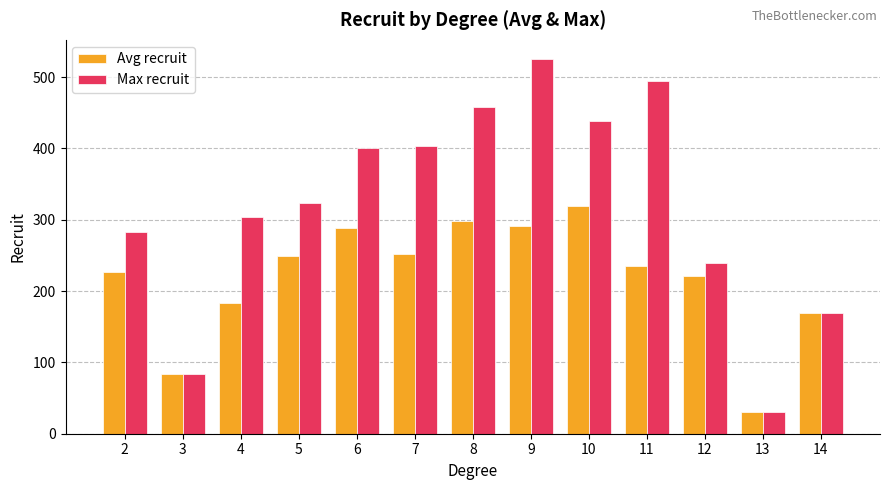

What are all the series names shown in the legend?

Avg recruit, Max recruit